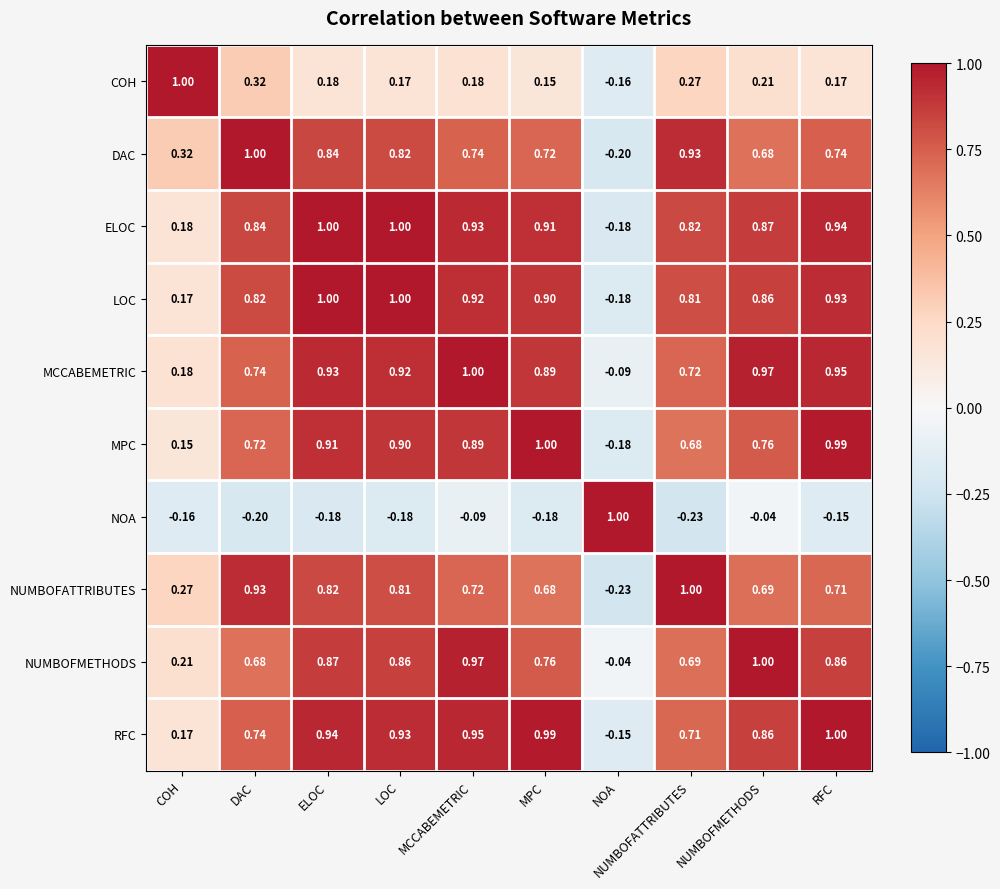

At which label is NOA closest to 0?

NUMBOFMETHODS